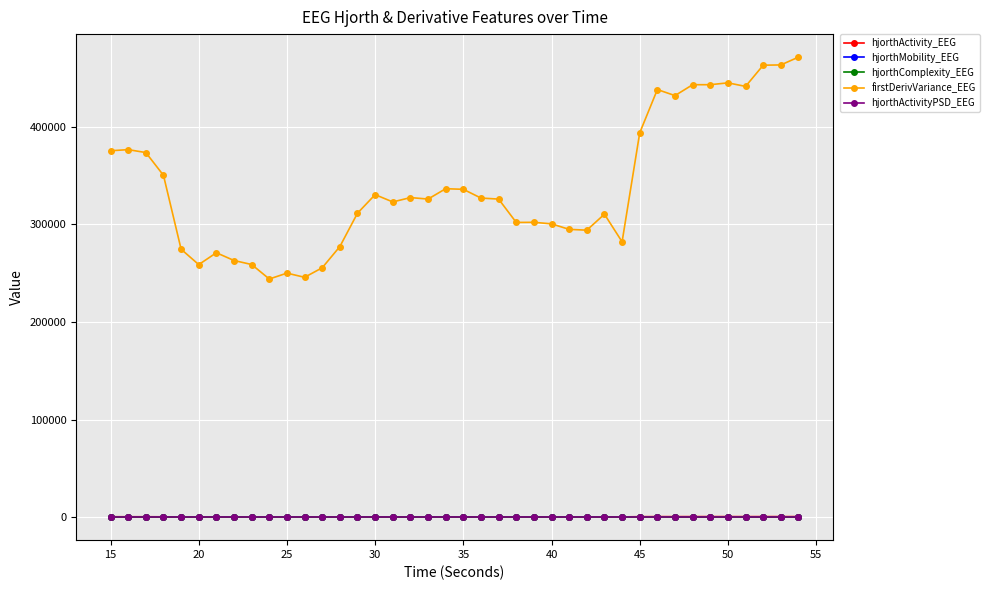

Which series has the largest range (max minus min)?

firstDerivVariance_EEG